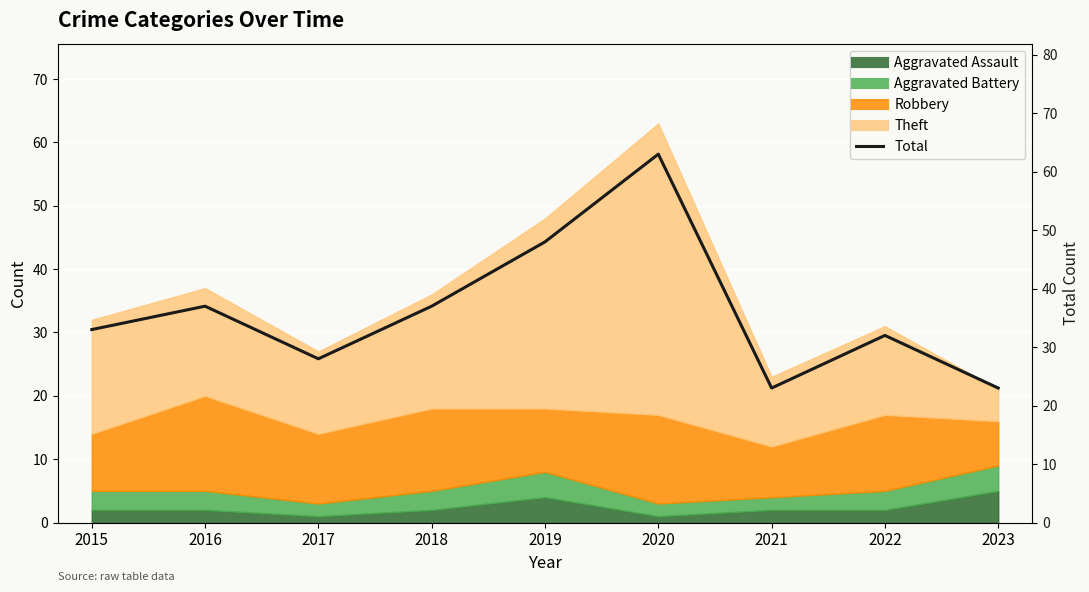

At which category does the data reach its first local valley?

2017